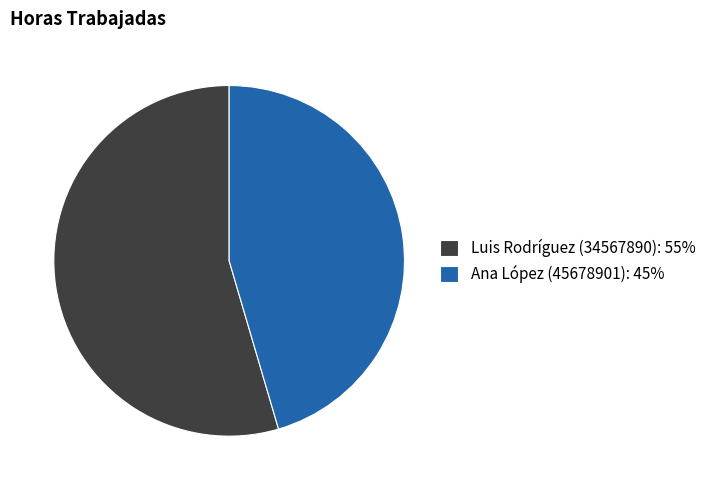

Which has a higher value, Ana López (45678901) or Luis Rodríguez (34567890)?

Luis Rodríguez (34567890)